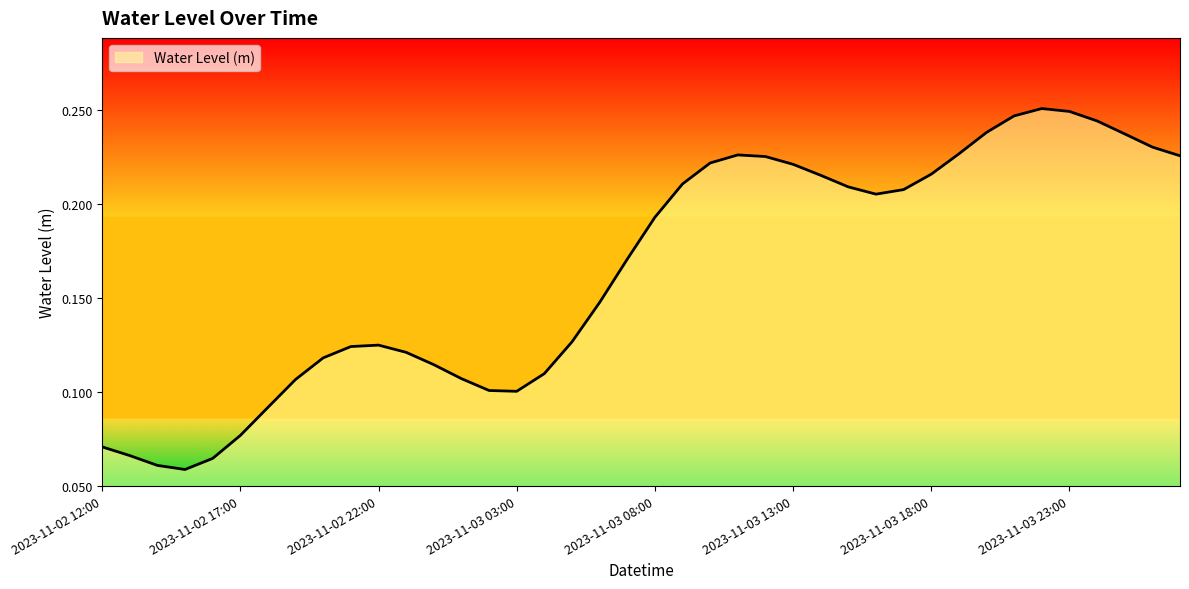

Which category has the lowest value across all series?

2023-11-02 15:00